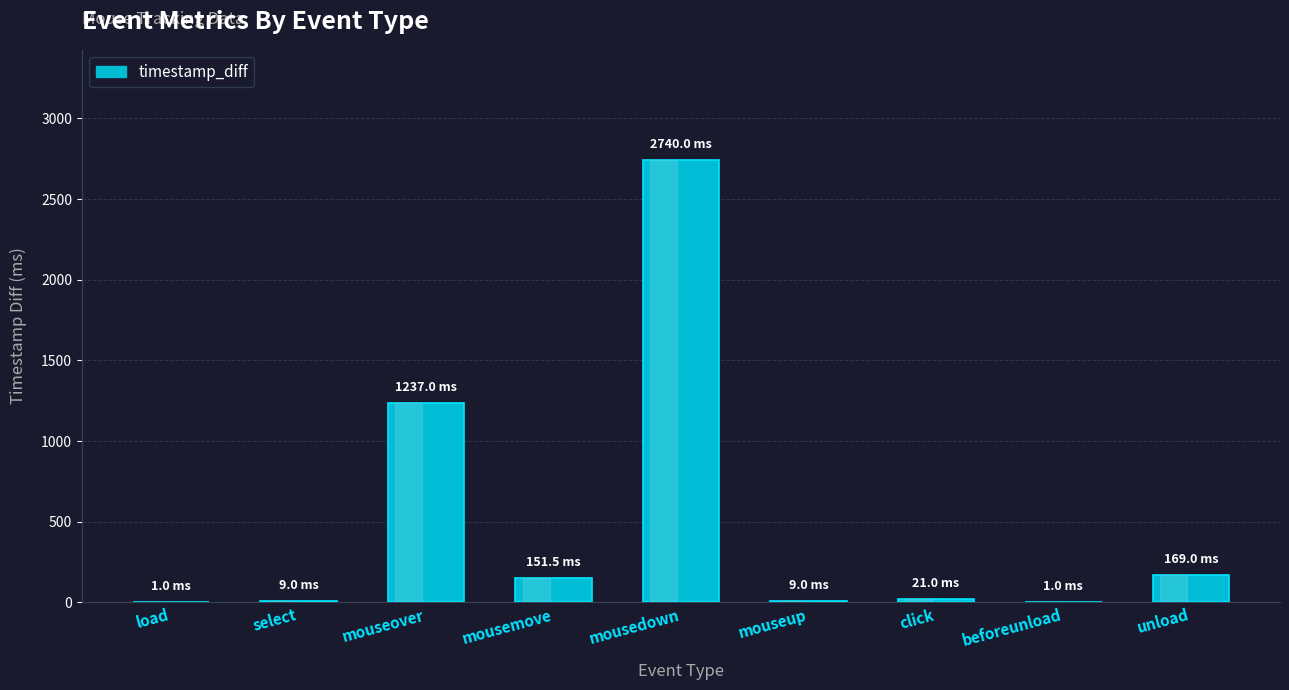

What is the difference between the values at beforeunload and mouseup?

8.0